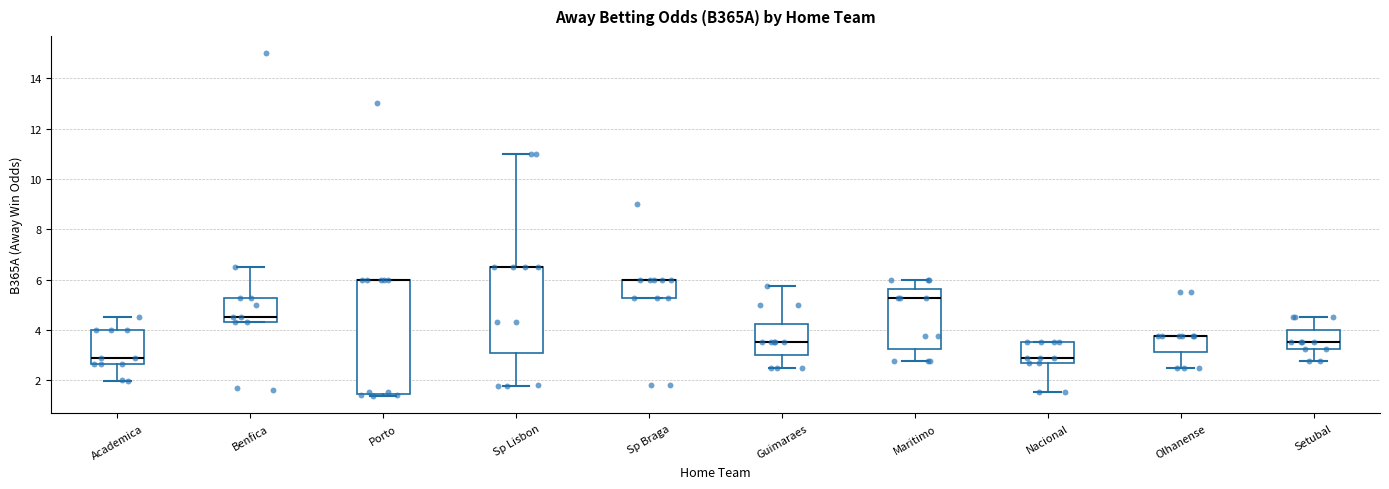

Reading left to right, transcribe this box plot: for each box, give where its median line is, the range the box spans, and where its two whiskers end, as read against the y-axis. The values are not printed on the chart, so give them approximately, as read against the axis.

Academica: median 3.0, box 2.6 to 4.0, whiskers 2.0 to 4.6
Benfica: median 4.6, box 4.4 to 5.2, whiskers 4.4 to 6.6
Porto: median 6.0 (drawn on the box's upper edge), box 1.4 to 6.0, whiskers 1.4 (just below the box's lower edge) to 6.0
Sp Lisbon: median 6.6 (drawn on the box's upper edge), box 3.0 to 6.6, whiskers 1.8 to 11.0
Sp Braga: median 6.0 (drawn on the box's upper edge), box 5.2 to 6.0, whiskers 5.2 to 6.0
Guimaraes: median 3.6, box 3.0 to 4.2, whiskers 2.6 to 5.8
Maritimo: median 5.2, box 3.2 to 5.6, whiskers 2.8 to 6.0
Nacional: median 2.8 (just above the box's lower edge), box 2.8 to 3.6, whiskers 1.6 to 3.6
Olhanense: median 3.8 (drawn on the box's upper edge), box 3.2 to 3.8, whiskers 2.6 to 3.8
Setubal: median 3.6, box 3.2 to 4.0, whiskers 2.8 to 4.6